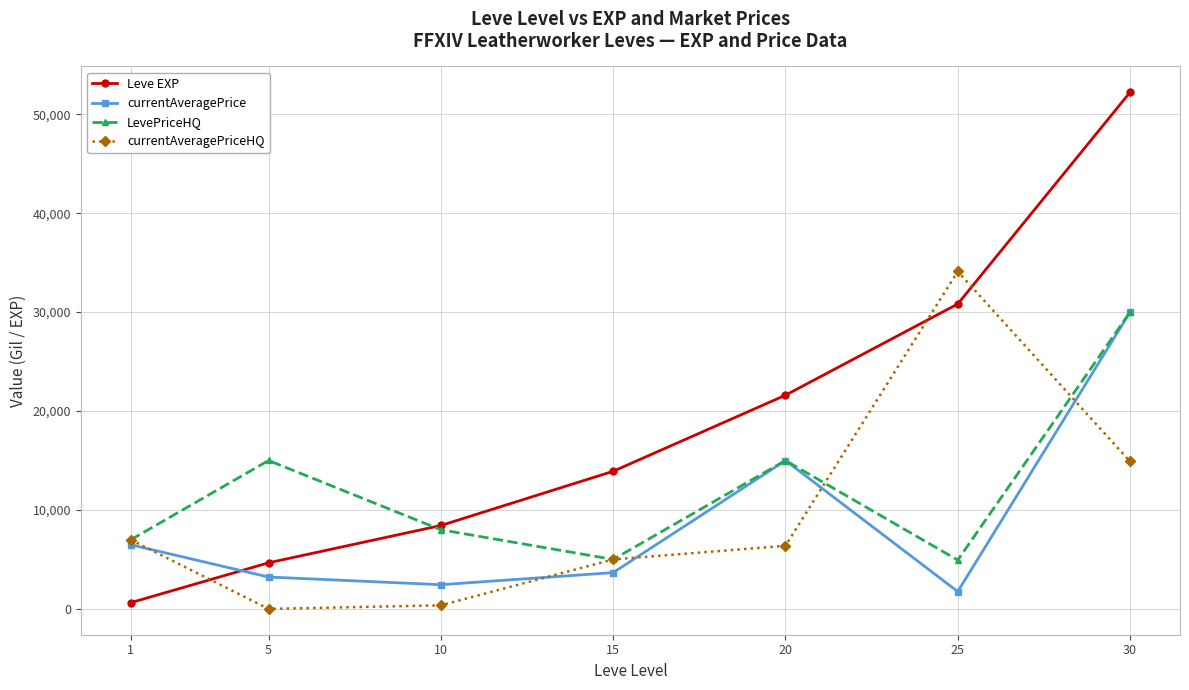

What is the sum of the currentAveragePriceHQ values at 15 and 20?

11380.0